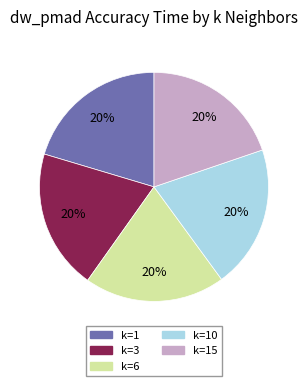

To the nearest percent, what is the combined percentage of k=6 and k=15?

40%